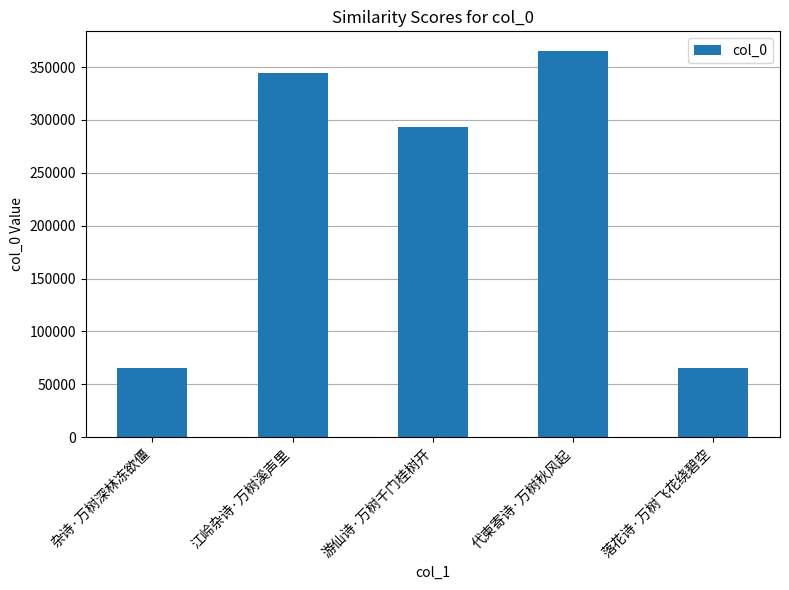

Is it true that the value at 游仙诗·万树千门桂树开 is 293231?

True